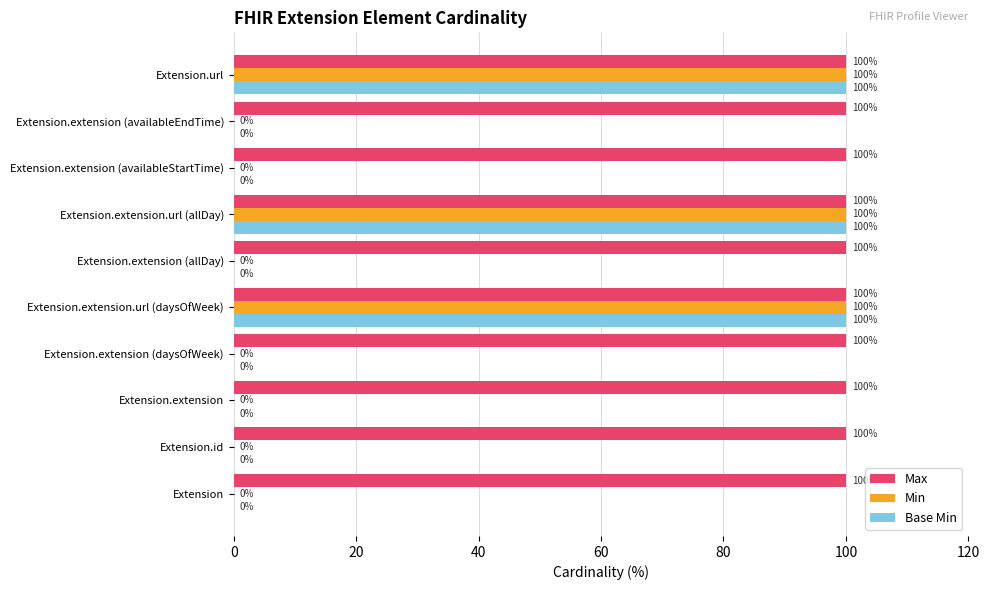

Count the number of data series in this chart.

3